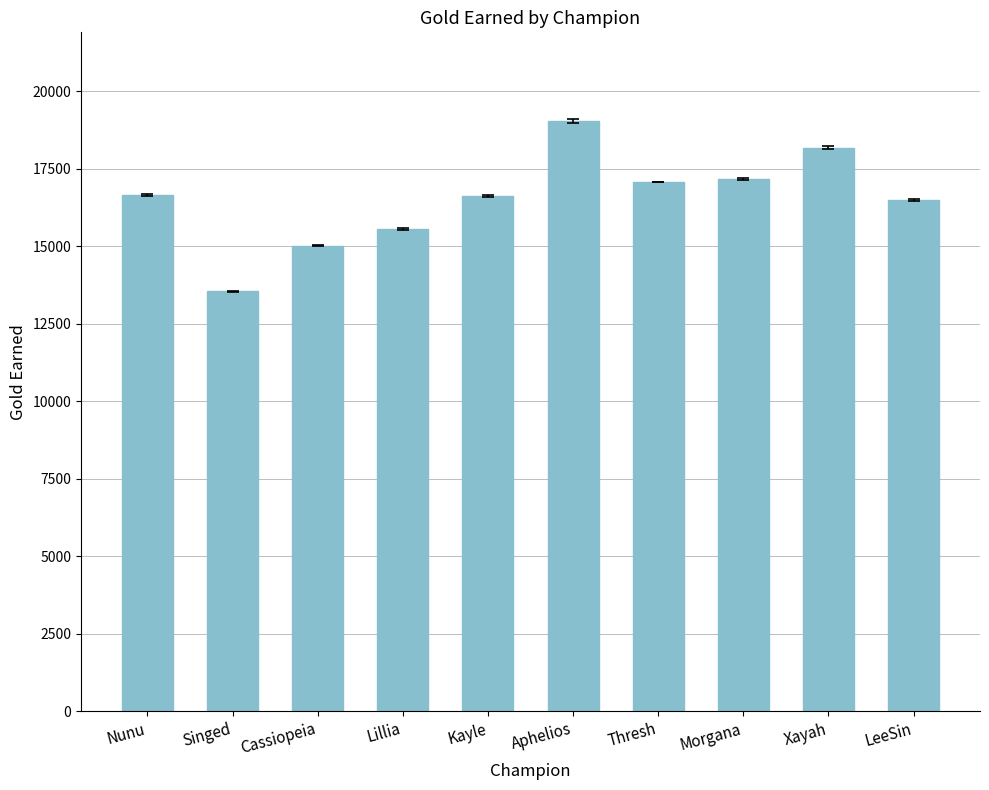

What is the approximate value at LeeSin?

16492